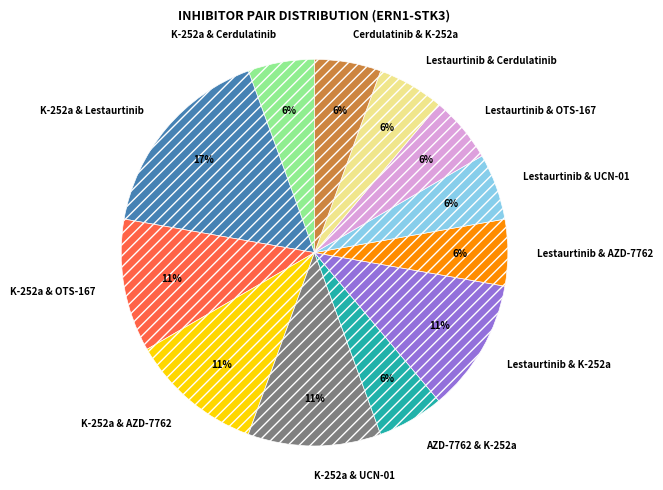

Count the number of slices in the pie.

12